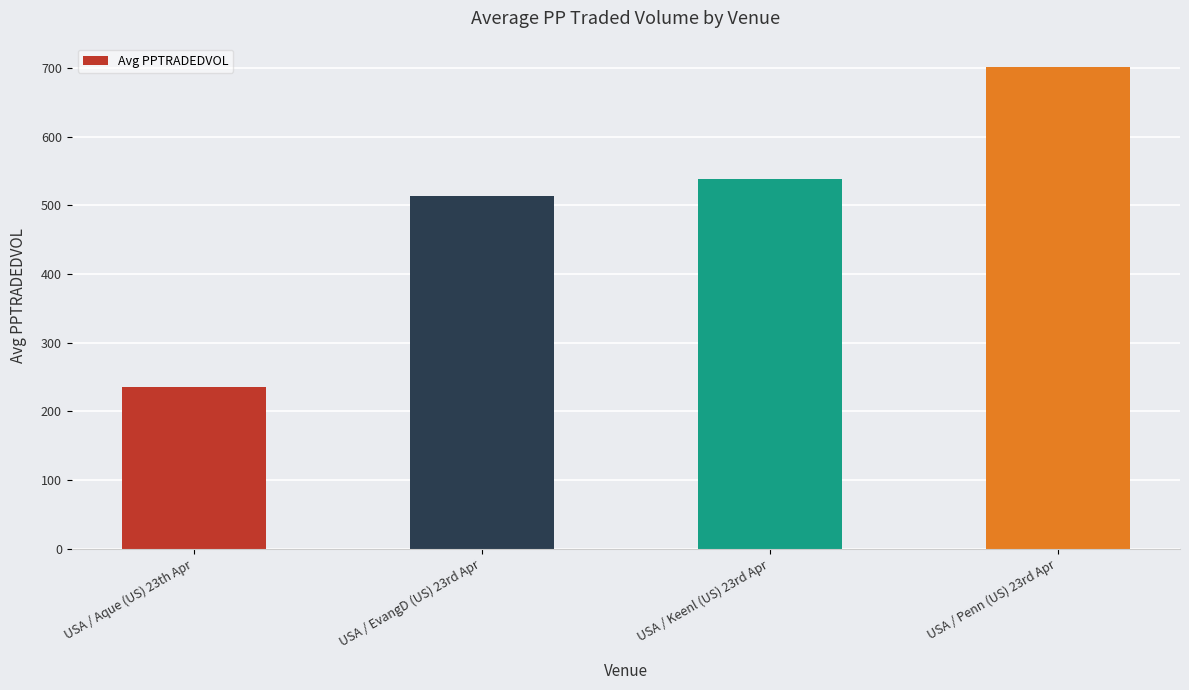

What is the sum of the values at USA / Aque (US) 23th Apr and USA / Penn (US) 23rd Apr?

936.7